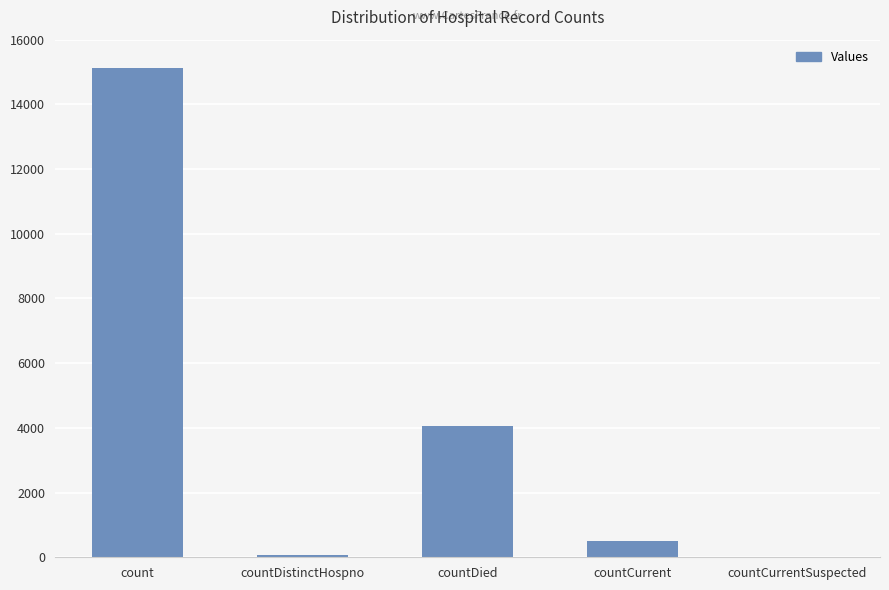

The value at count is 15113. True or false?

True